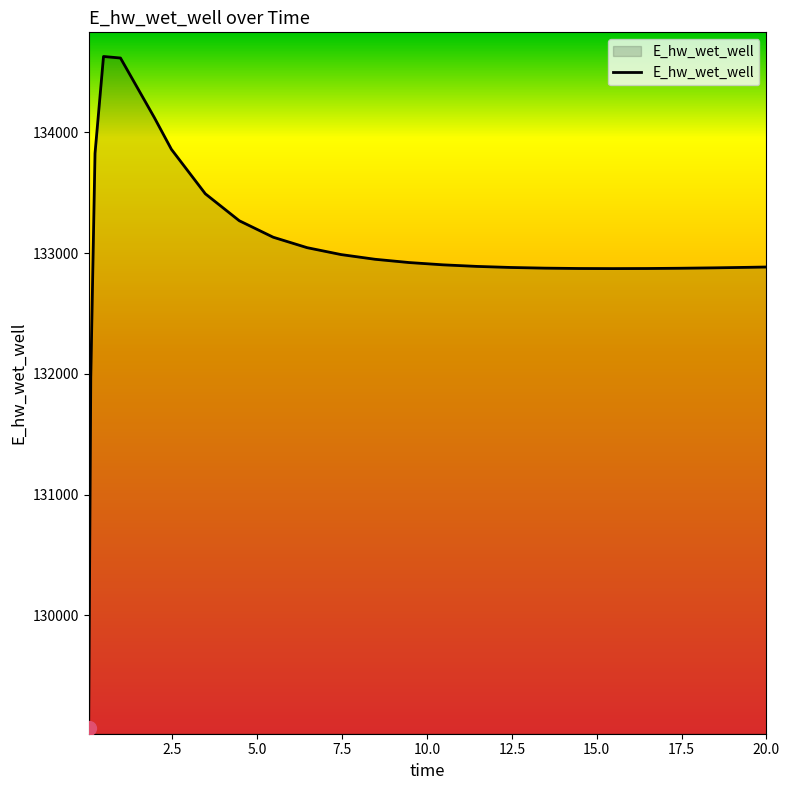

What is the minimum value shown in the chart?

129070.4